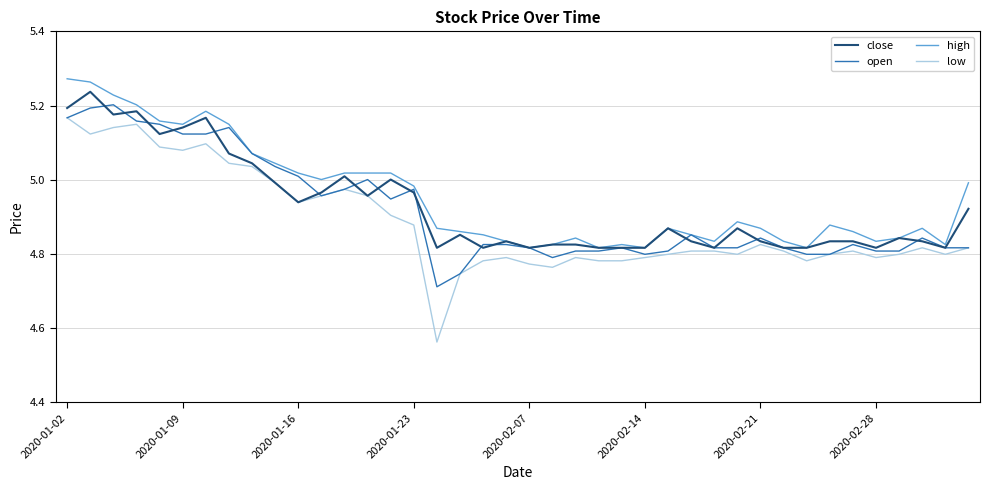

Which series has the widest spread of values?

low